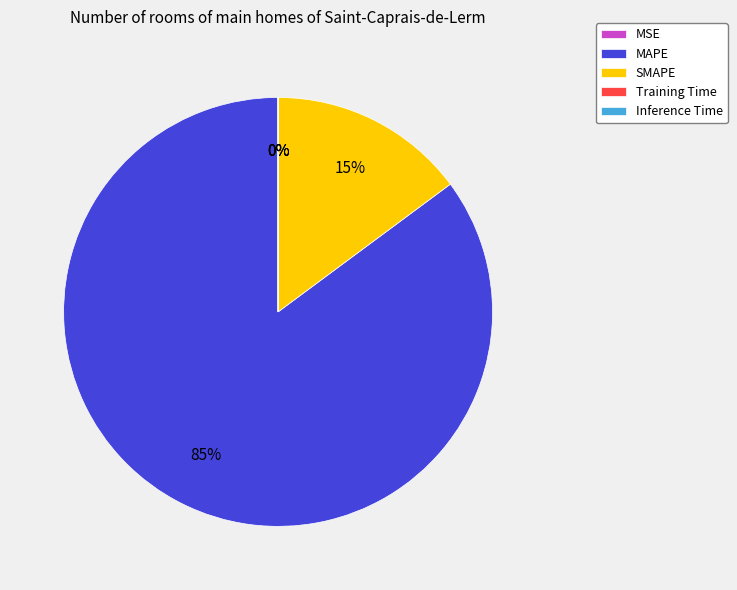

Which category has the biggest portion of the pie?

MAPE